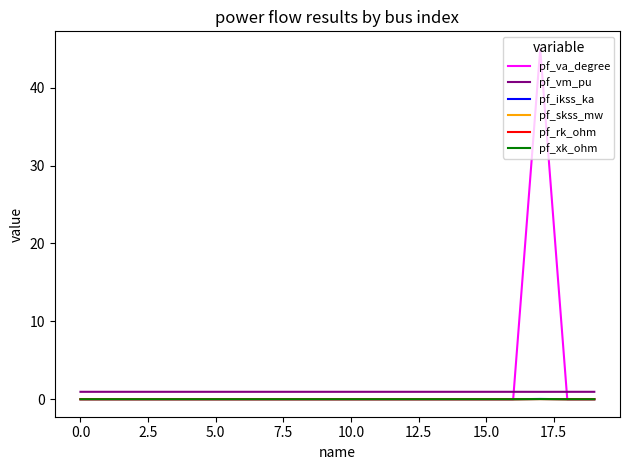

True or false: pf_vm_pu and pf_skss_mw cross at least once.

False